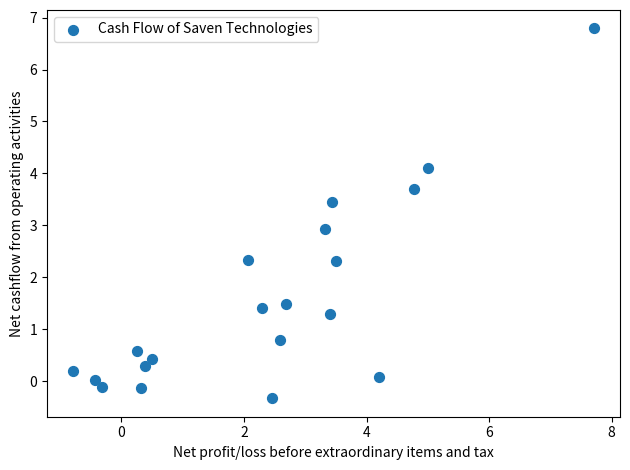

What Y value in the scatter plot is closest to 3?

2.9